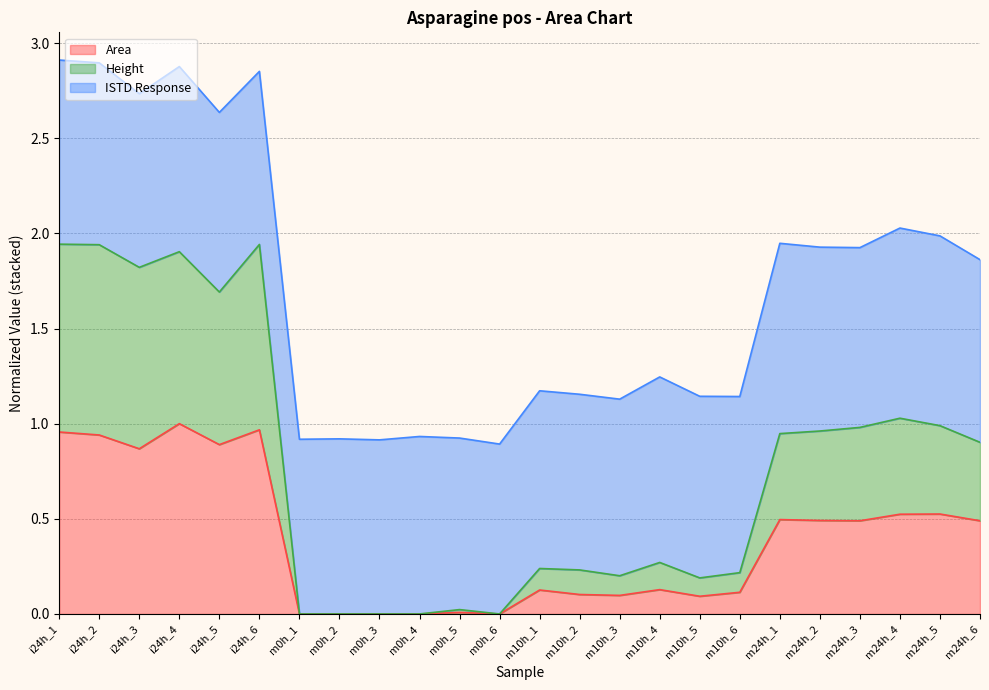

What is the total value across all series at m10h_1?

1.2